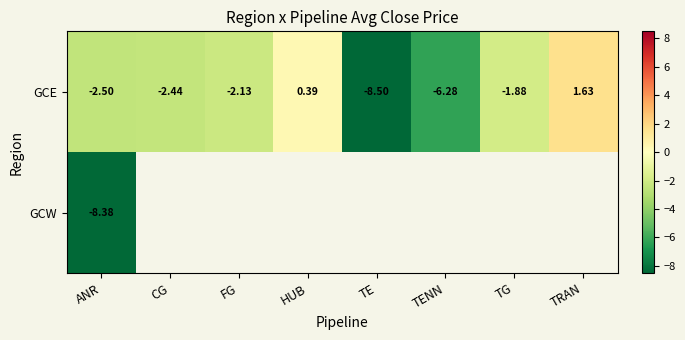

At which label does GCE first exceed -2?

HUB